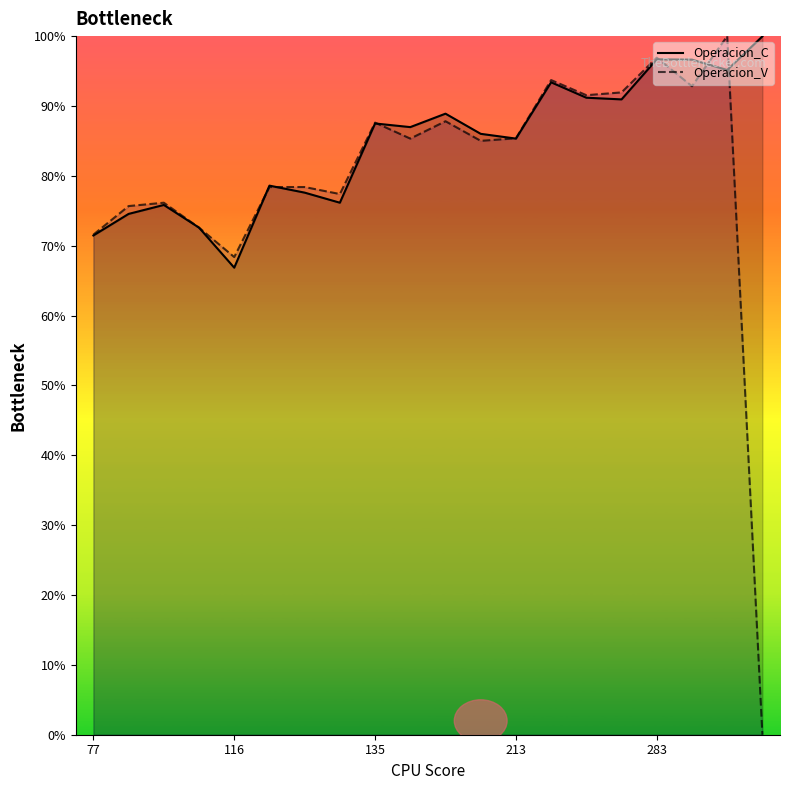

Which series changed the most between 7 and 13?

Operacion_C